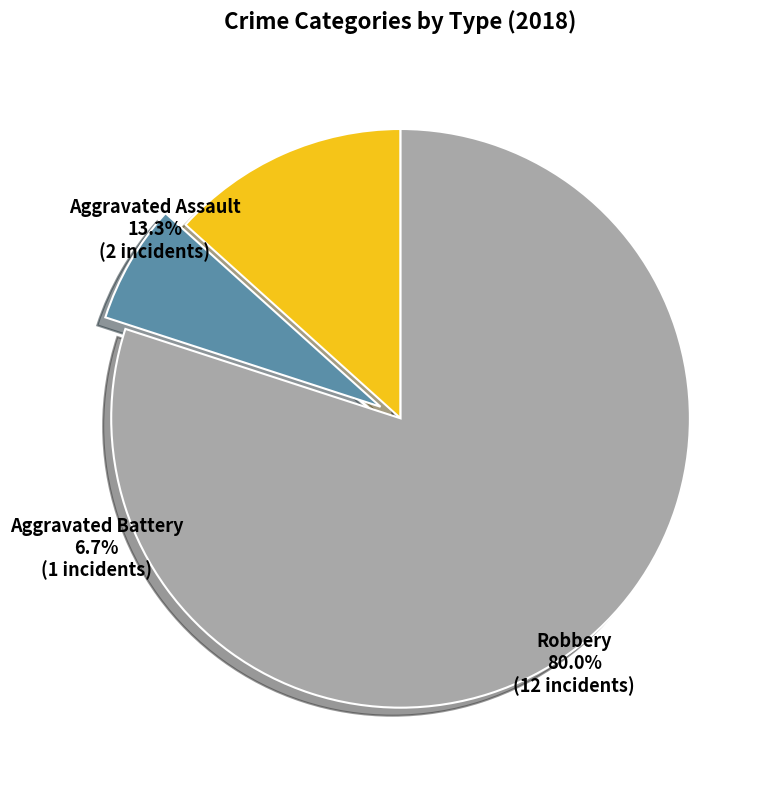

How many slices are in this pie chart?

3